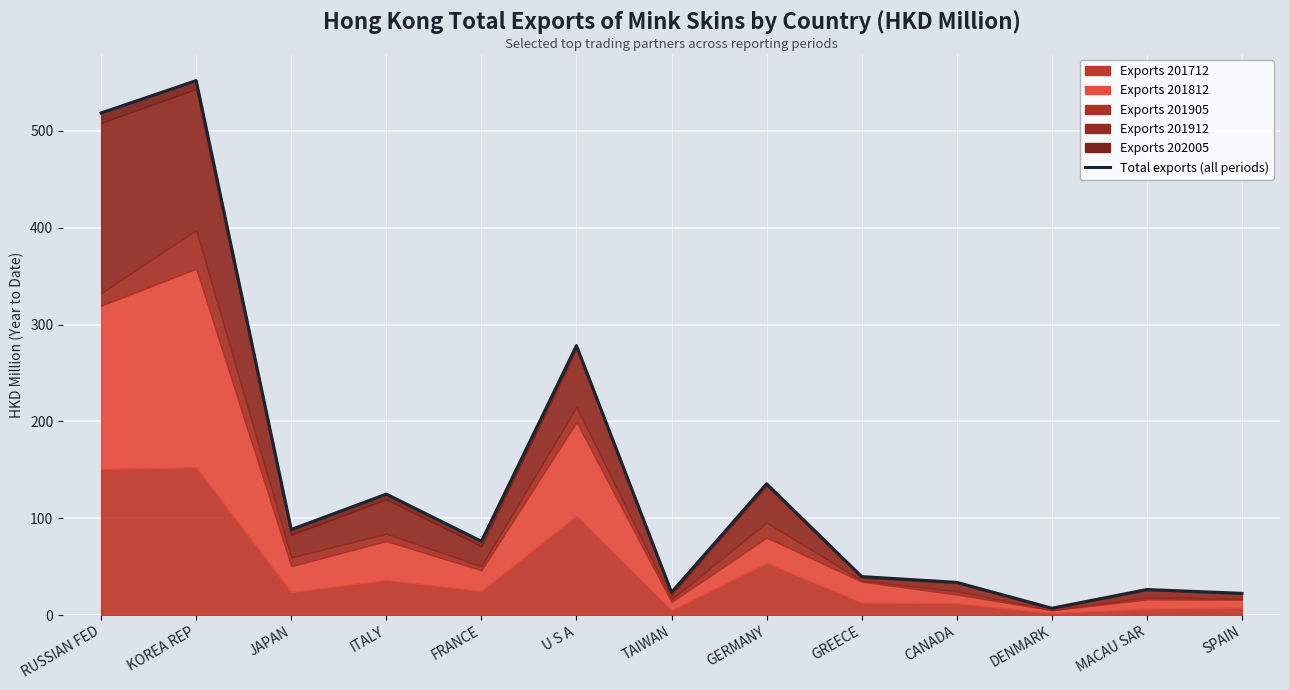

What position from the right is GERMANY?

6